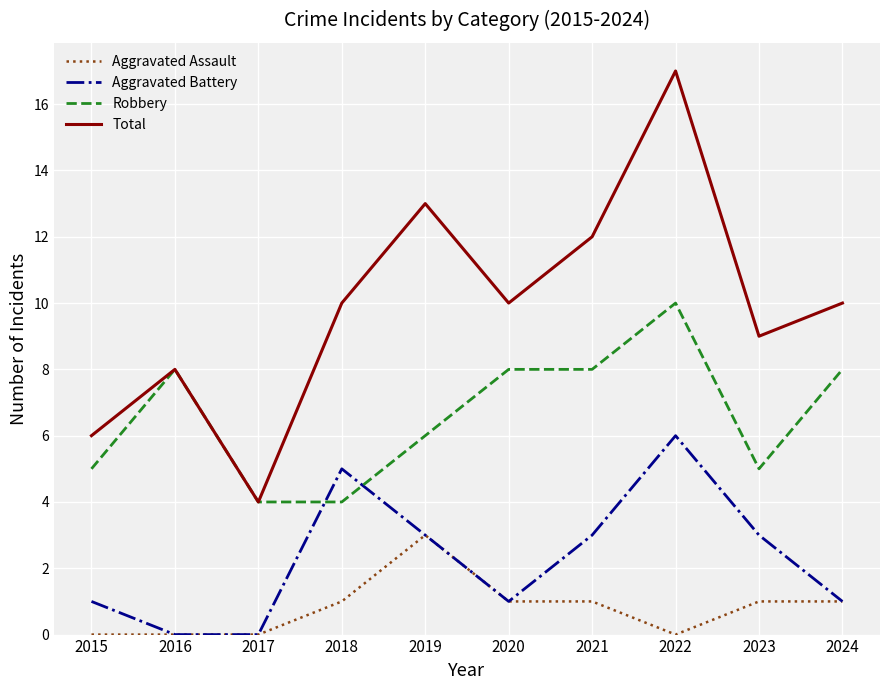

What is the total value across all series at 2018?

20